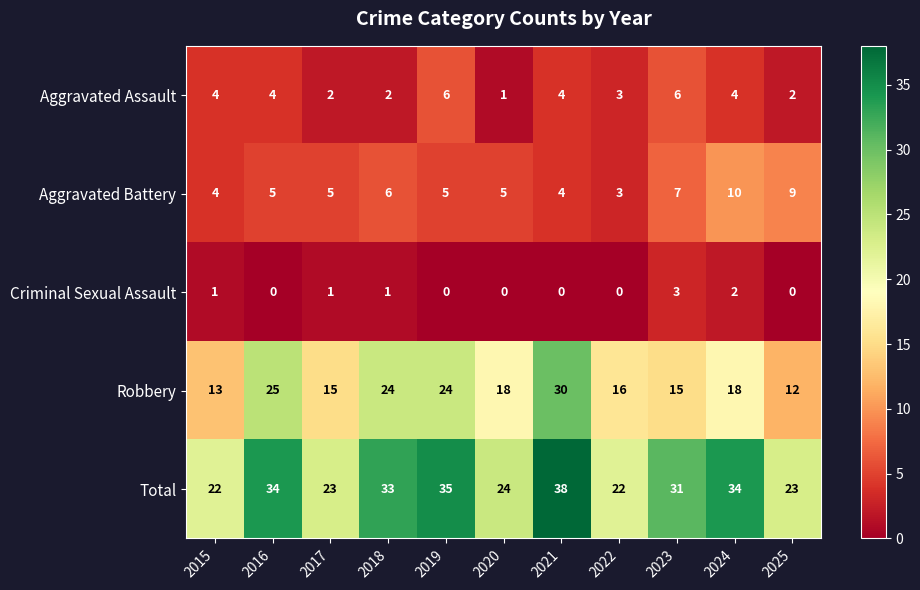

What is the difference between the second highest and minimum values in the Total series?

13